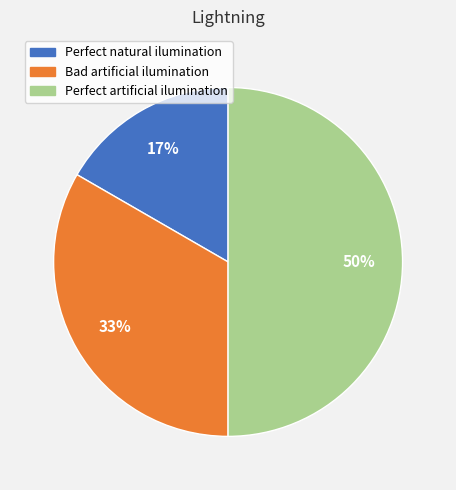

Which category has the biggest portion of the pie?

Perfect artificial ilumination